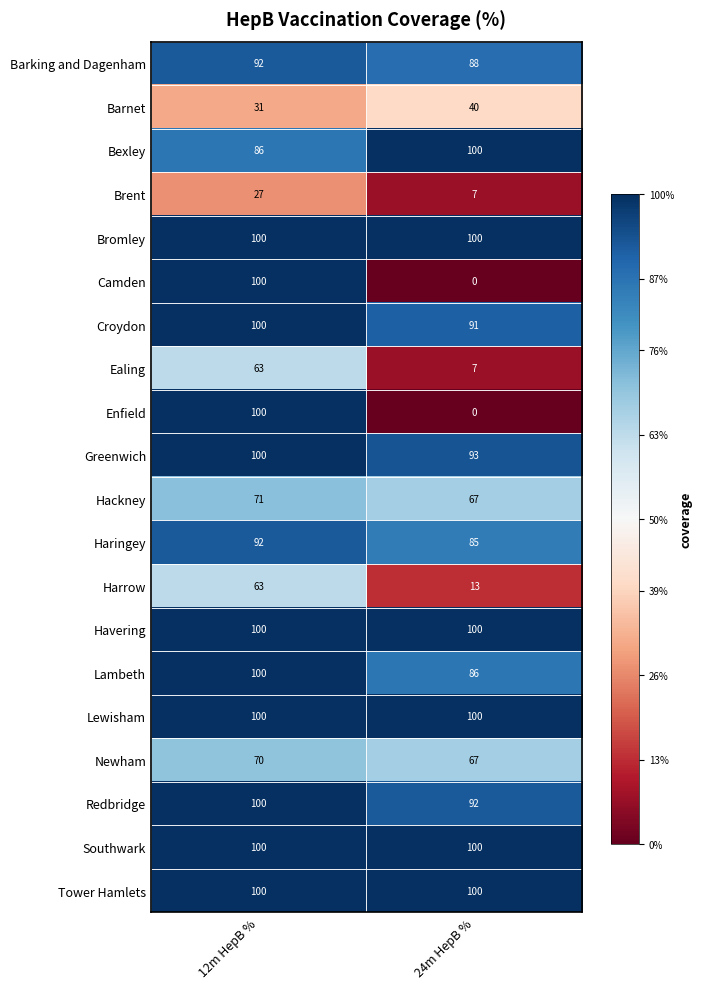

What is the maximum value shown in the chart?

100